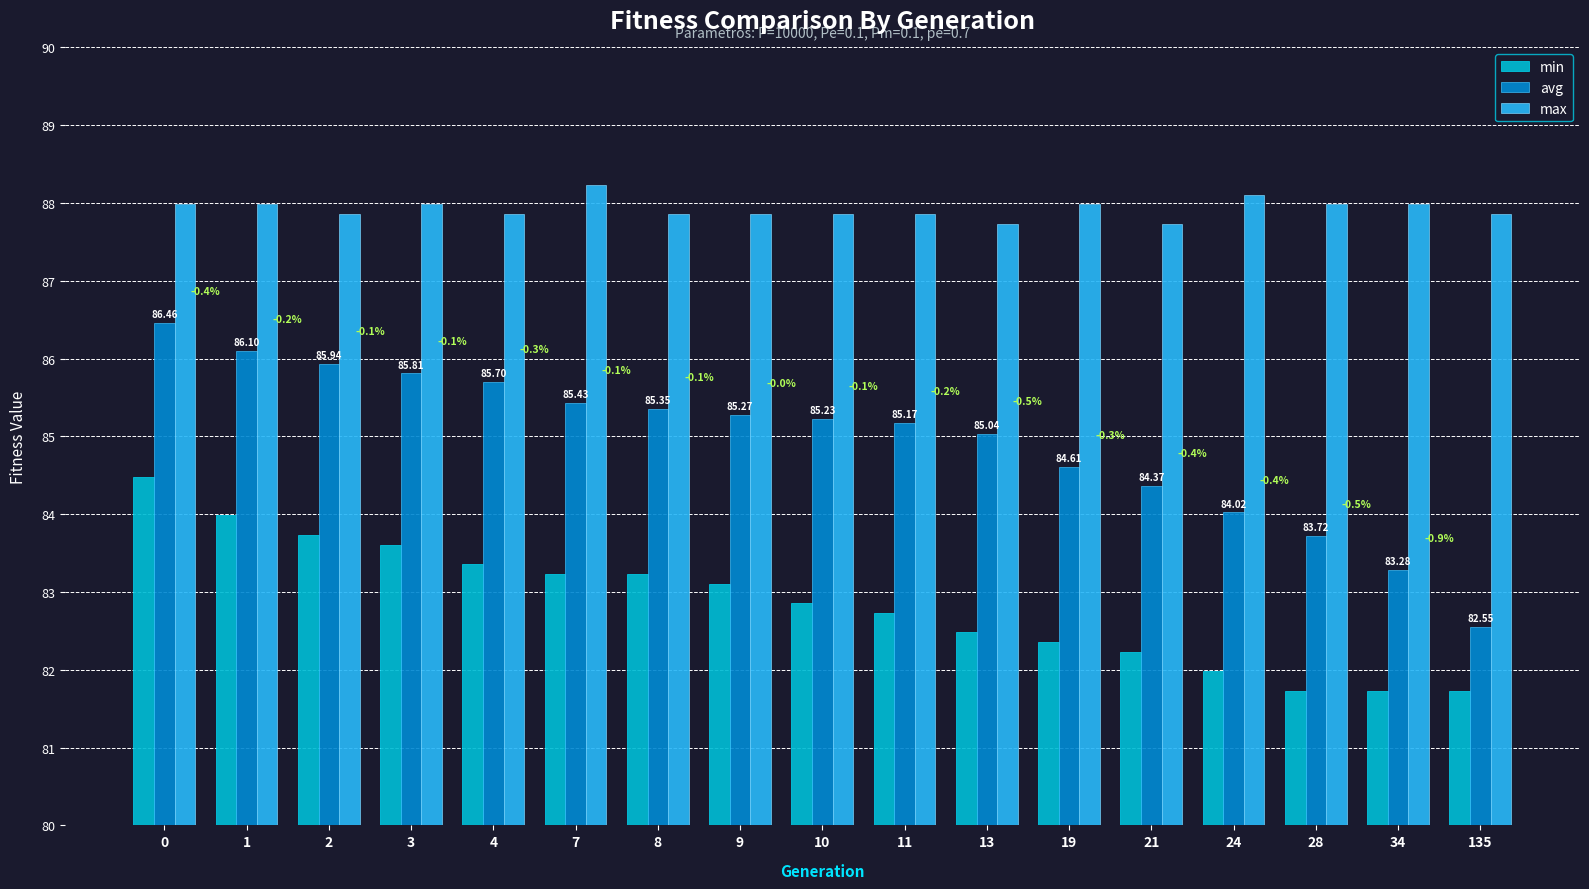

What is the difference between the maximum and minimum values in the avg series?

3.9